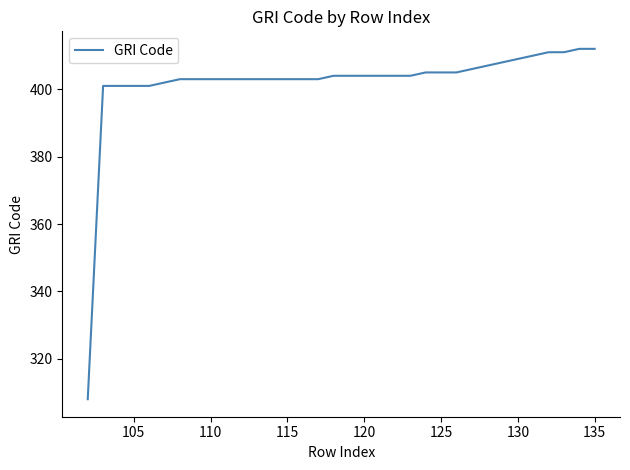

What is the smallest value displayed?

308